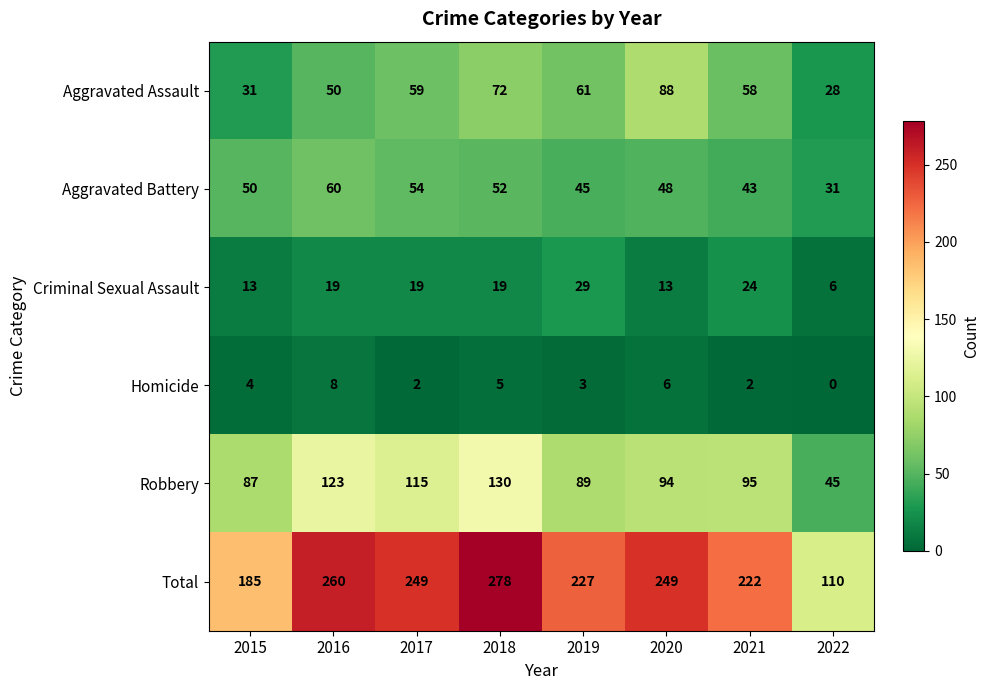

Read the Aggravated Battery value at 2015.

50